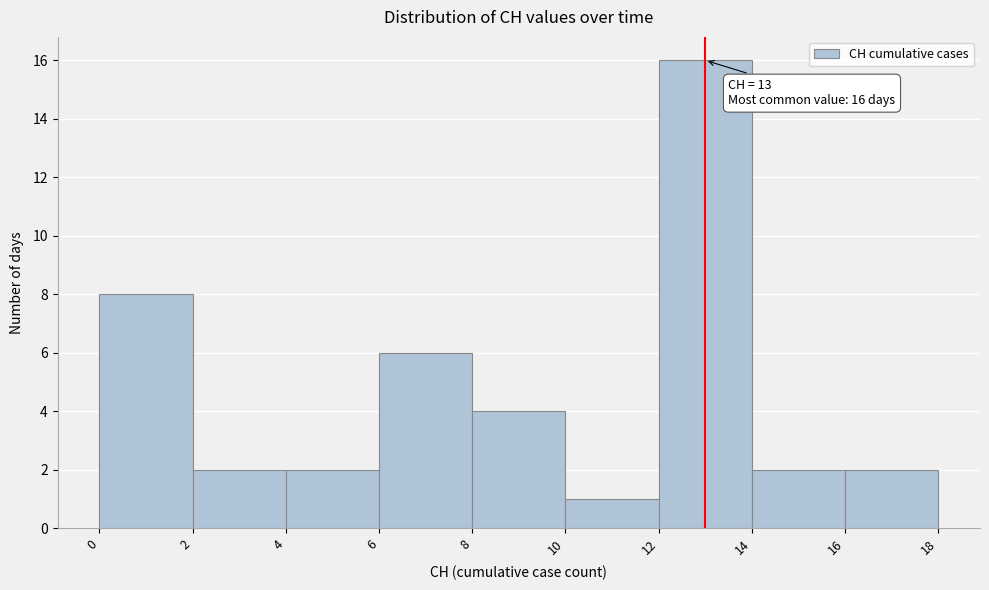

Which range on the x-axis has the tallest bar?

12 to 14